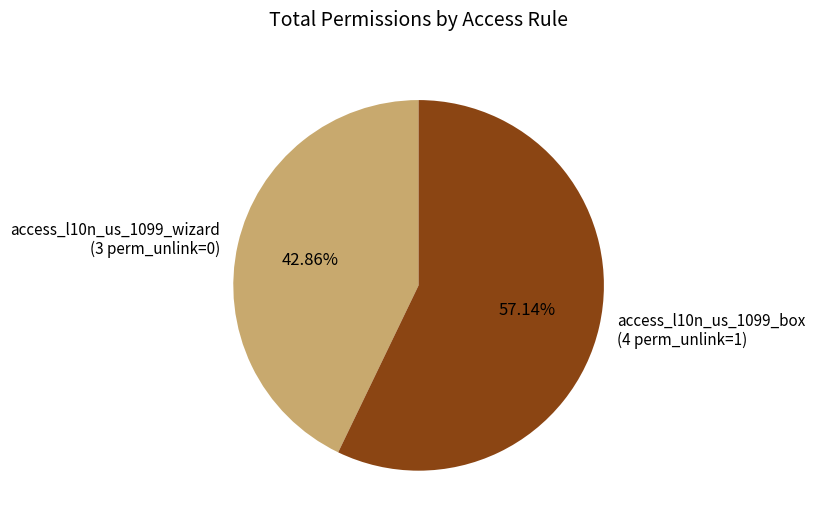

Rank the categories by value from lowest to highest.

access_l10n_us_1099_wizard, access_l10n_us_1099_box